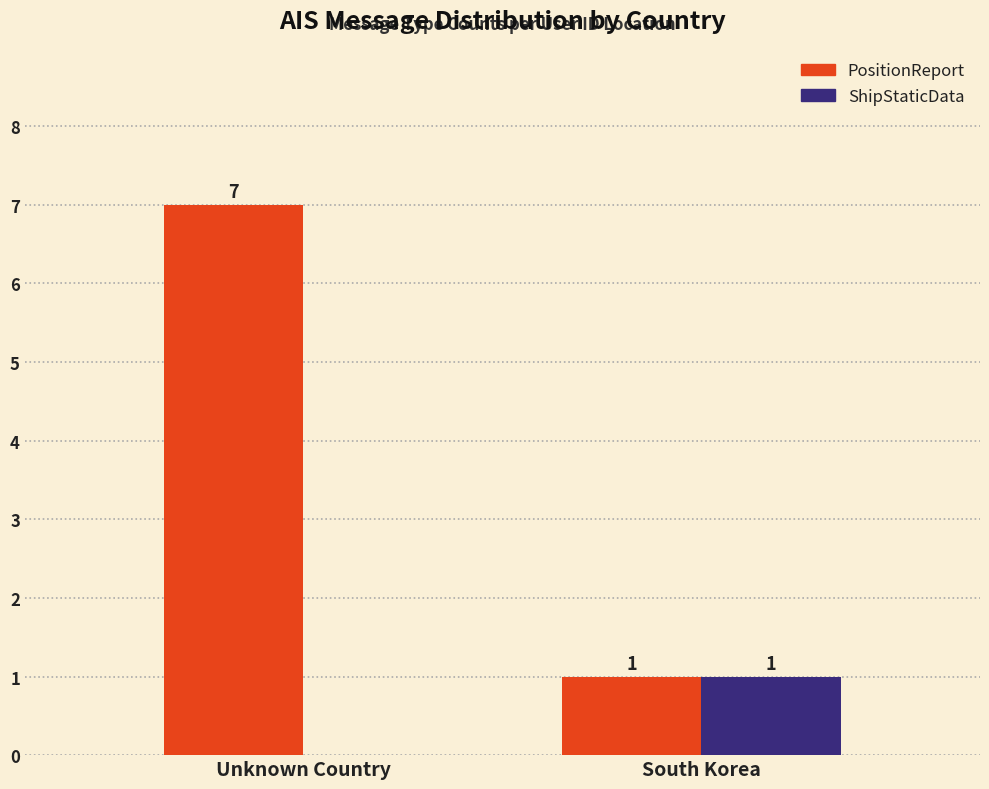

What is the sum of the PositionReport values at Unknown Country and South Korea?

8